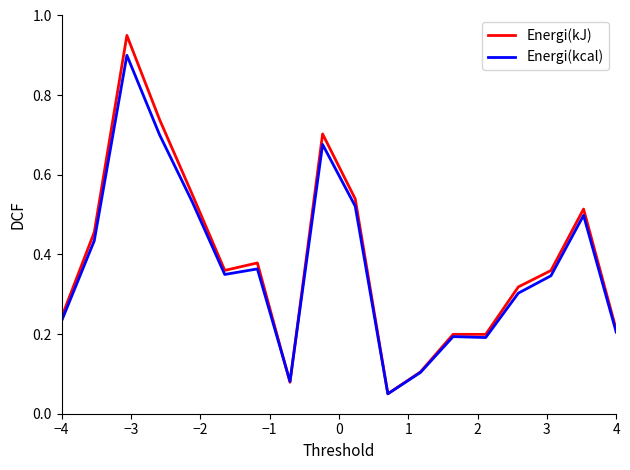

Rank the series by their maximum value, from highest to lowest.

Energi(kJ), Energi(kcal)